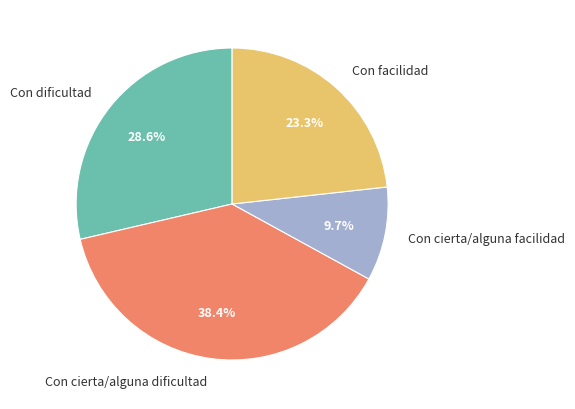

Is it true that Con cierta/alguna facilidad is 10% of the pie?

True